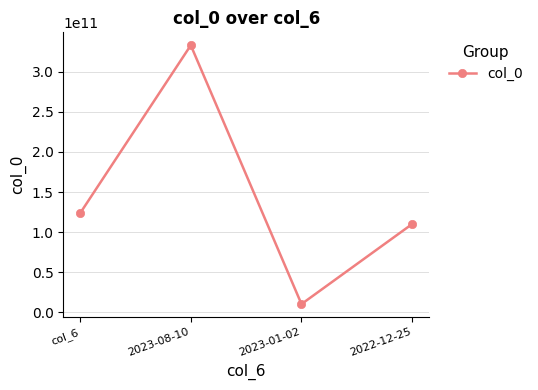

The value at col_6 is 123421341223. True or false?

True